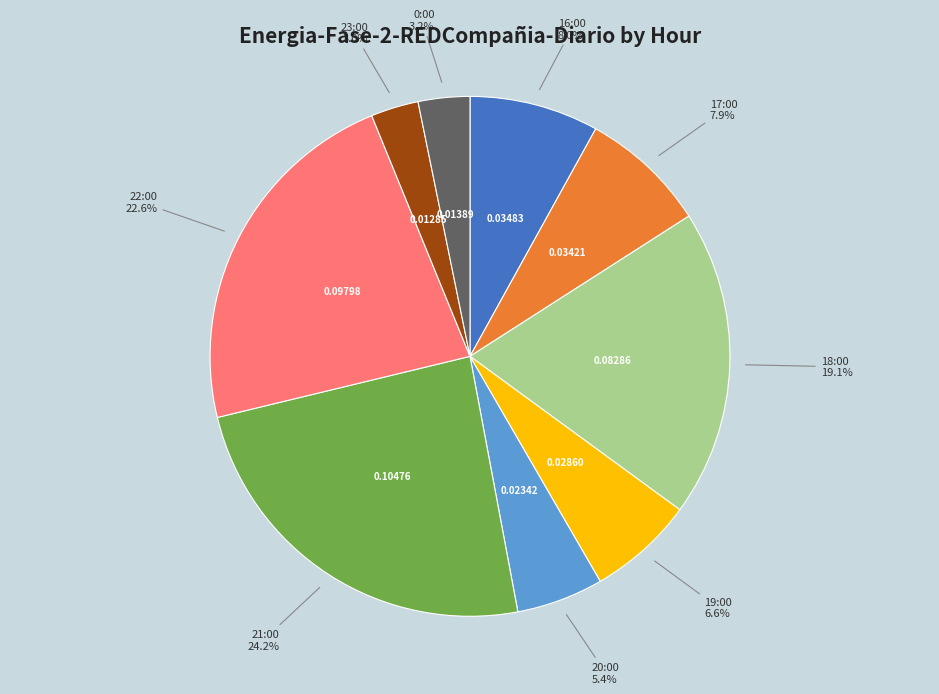

Is there any slice that represents more than half of the pie?

No